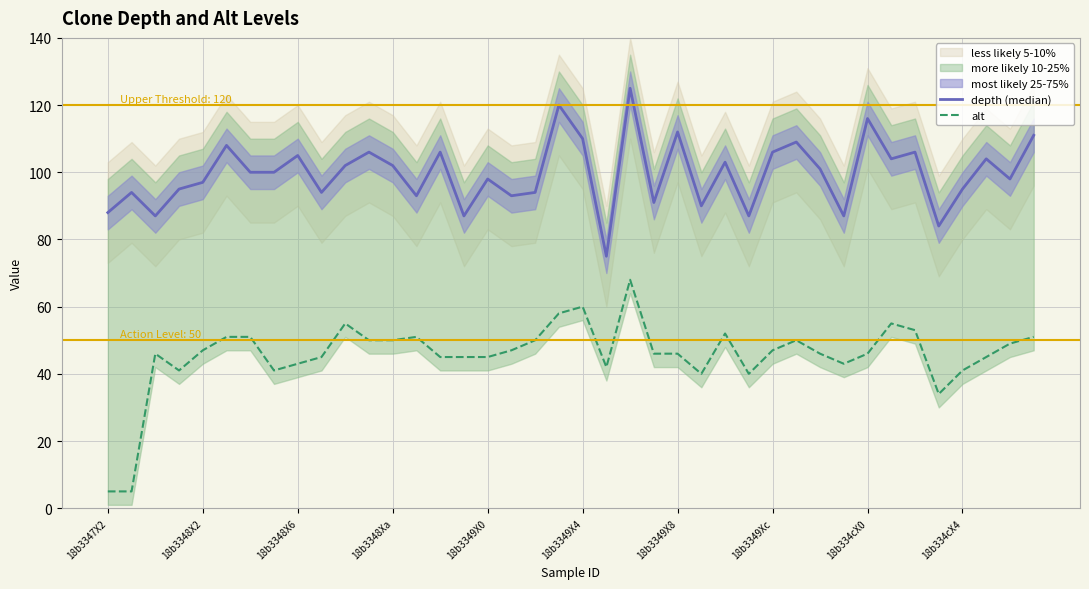

Is it true that depth (median) equals 181 at 29?

False